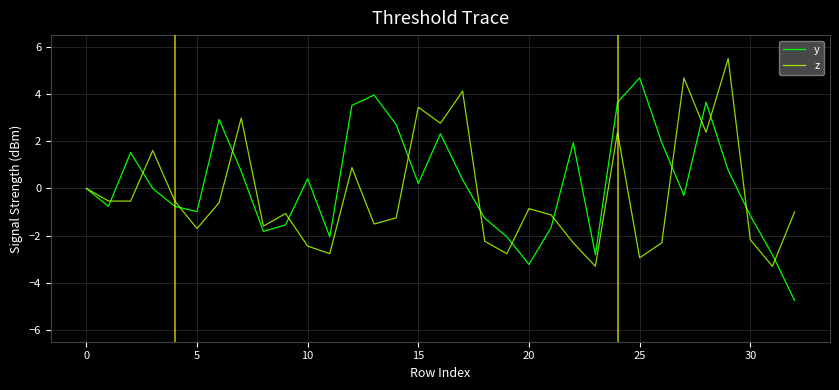

Rank the series by their maximum value, from lowest to highest.

y, z